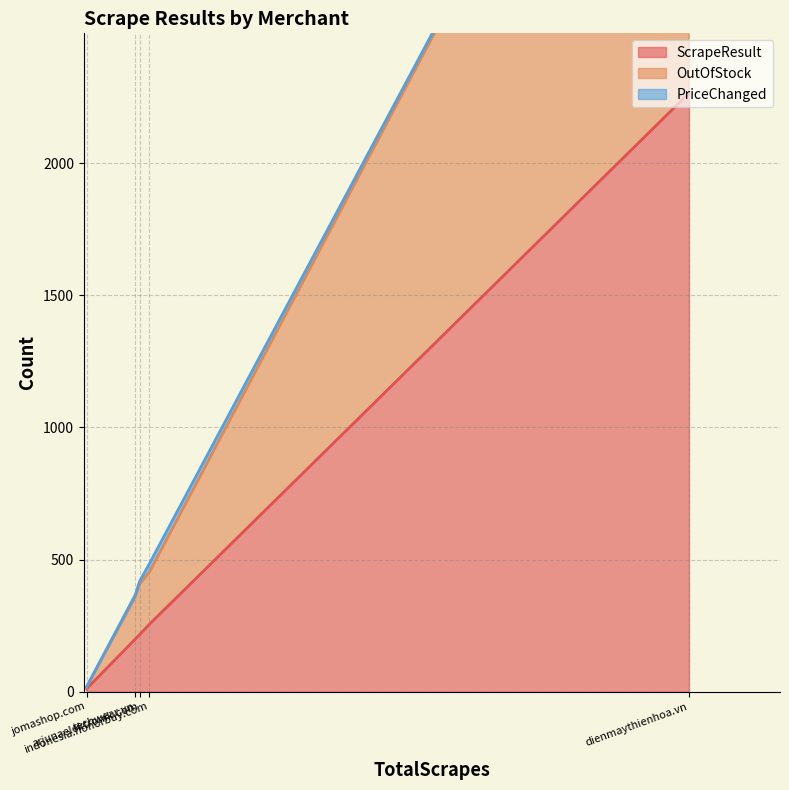

Reading left to right, list all the values displayed in this chart.

ScrapeResult: dienmaythienhoa.vn=2265	indonesia.honorbuy.com=255	arjunaelektronik.com=216	techwear.vn=199	jomashop.com=11
OutOfStock: dienmaythienhoa.vn=2048	indonesia.honorbuy.com=197	arjunaelektronik.com=191	techwear.vn=159	jomashop.com=5
PriceChanged: dienmaythienhoa.vn=0	indonesia.honorbuy.com=32	arjunaelektronik.com=10	techwear.vn=8	jomashop.com=3